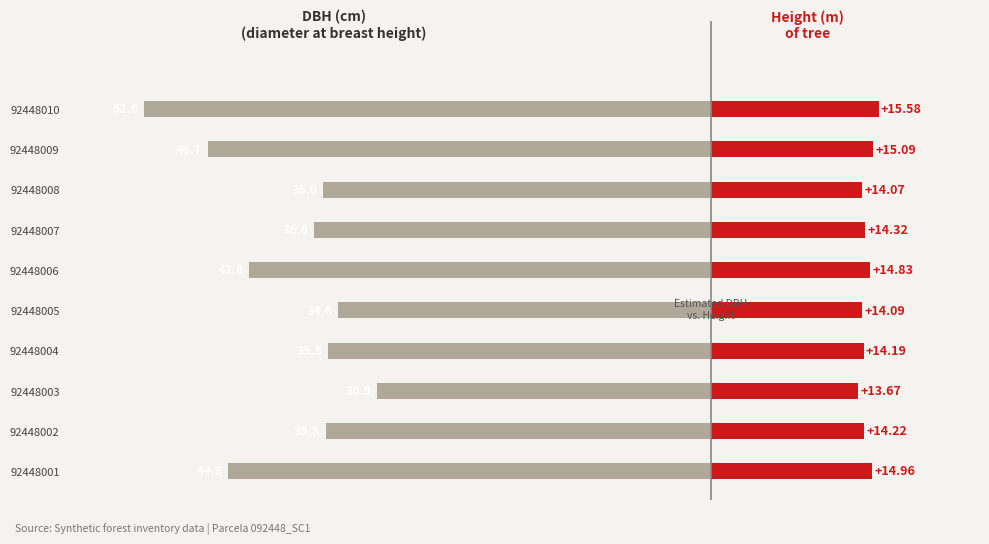

What are all the series names shown in the legend?

DBH (cm), Height (m)